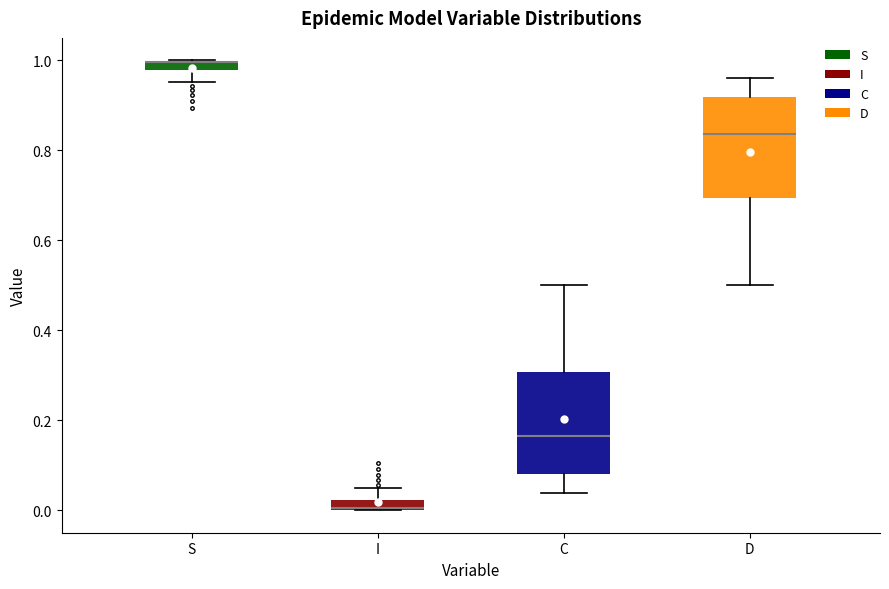

Where is the upper edge of the box for C on the y-axis? The values are not printed on the chart, so give them approximately, as read against the axis.

0.30